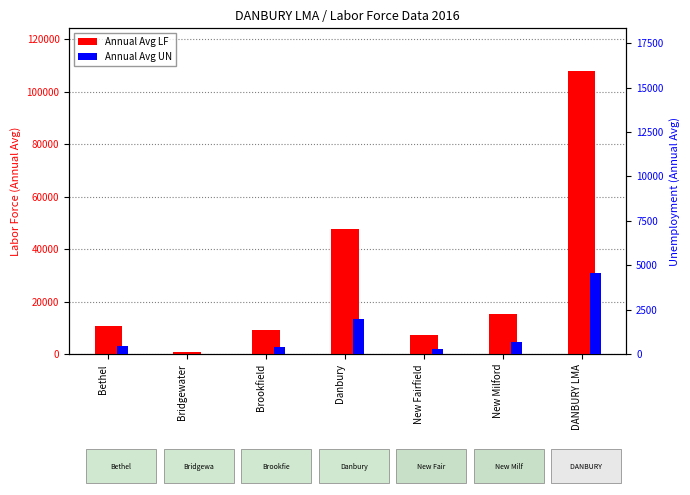

What is the highest value of the Annual Avg UN series?

4583